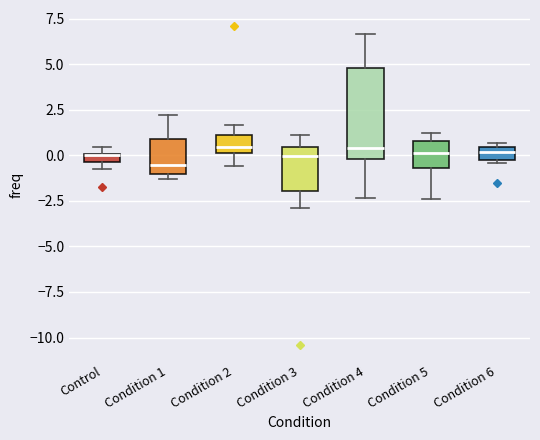

Where is the upper edge of the box for Condition 1 on the y-axis? The values are not printed on the chart, so give them approximately, as read against the axis.

1.0